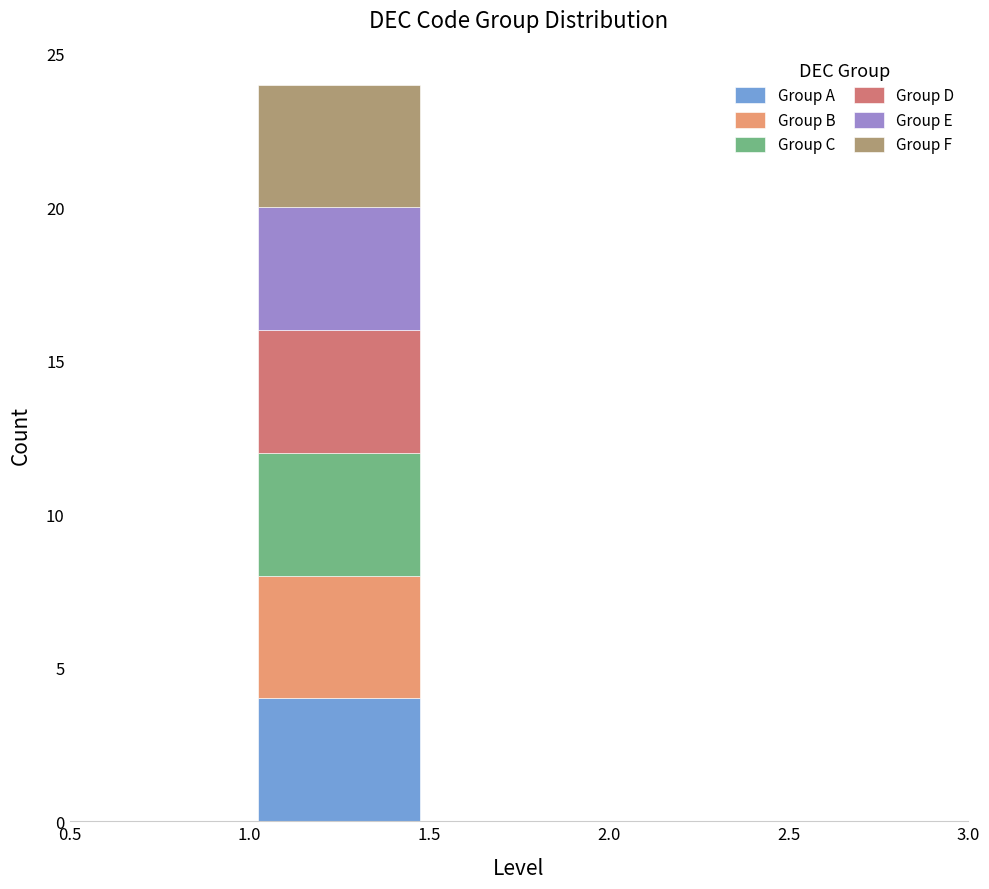

Reading left to right, transcribe this chart: for each stacked bar, give the range it covers on the x-axis and its total height. The values are not printed on the chart, so give them approximately, as read against the axis.

0.5 to 1.0: 0
1.0 to 1.5: 24
1.5 to 2.0: 0
2.0 to 2.5: 0
2.5 to 3.0: 0